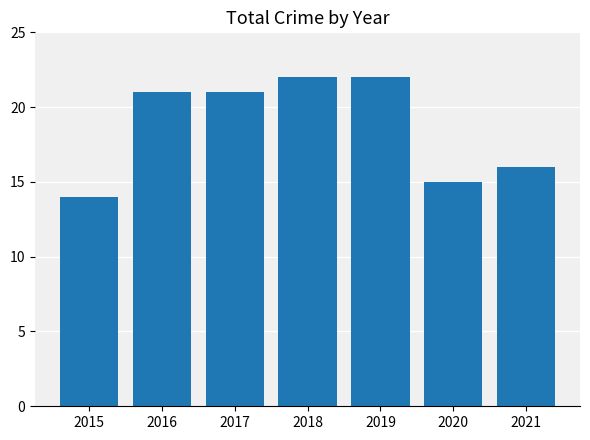

Approximately how many times larger is the value at 2018 compared to 2021?

1.4